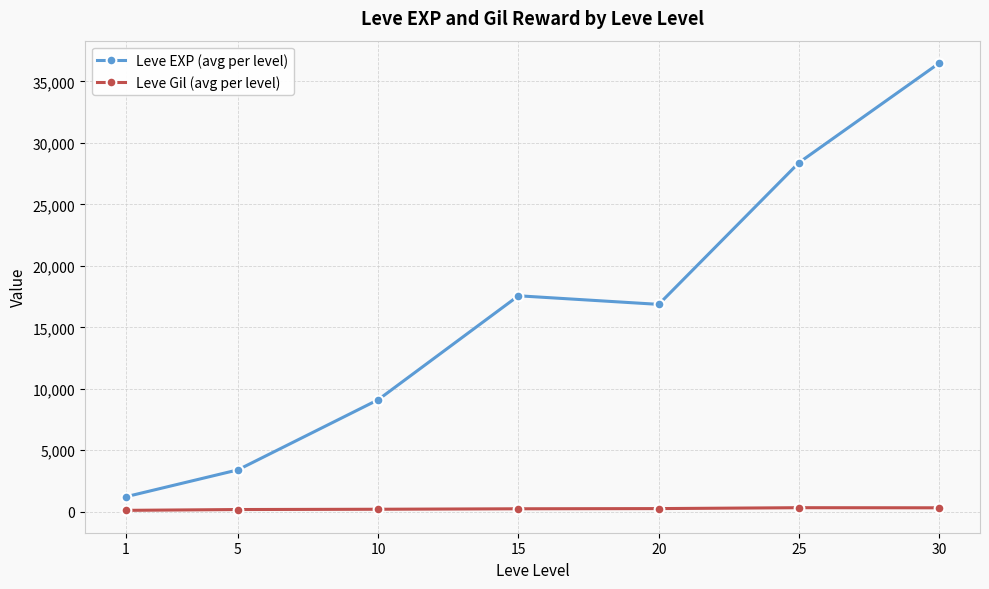

What is the greatest value displayed?

36492.5